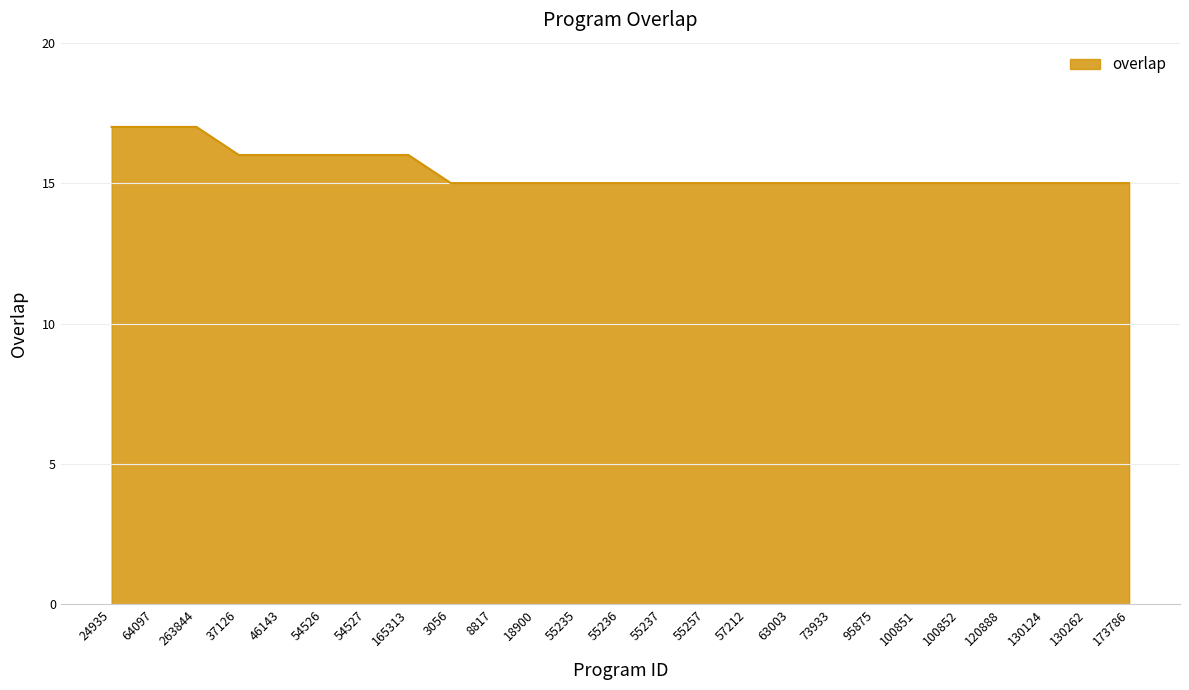

Reading left to right, what are all the values shown in this chart?

17	17	17	16	16	16	16	16	15	15	15	15	15	15	15	15	15	15	15	15	15	15	15	15	15